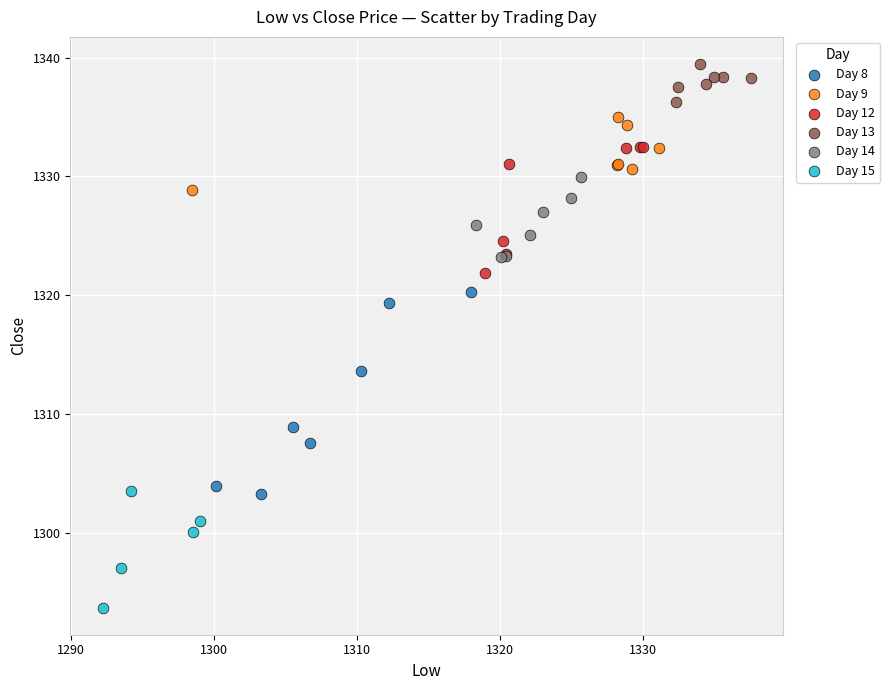

Which series contains the lowest Y value?

Day 15